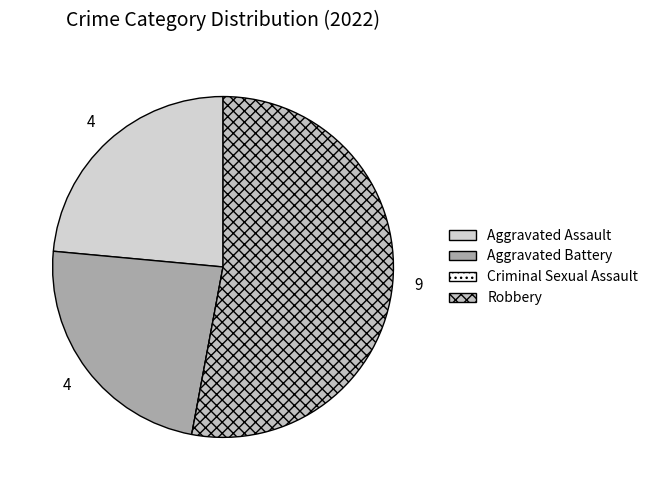

What portion of the pie excludes Robbery?

47.1%